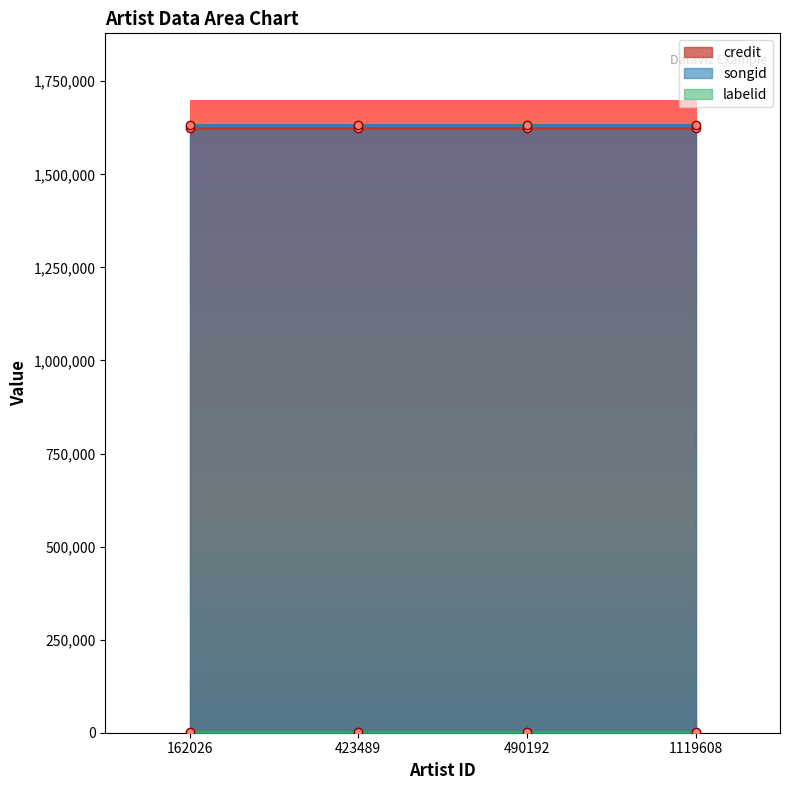

Reading left to right, transcribe all the data shown in this chart.

credit: 162026=1624610	423489=1624610	490192=1624610	1119608=1624610
songid: 162026=1633652	423489=1633652	490192=1633652	1119608=1633652
labelid: 162026=1928	423489=1928	490192=1928	1119608=1928